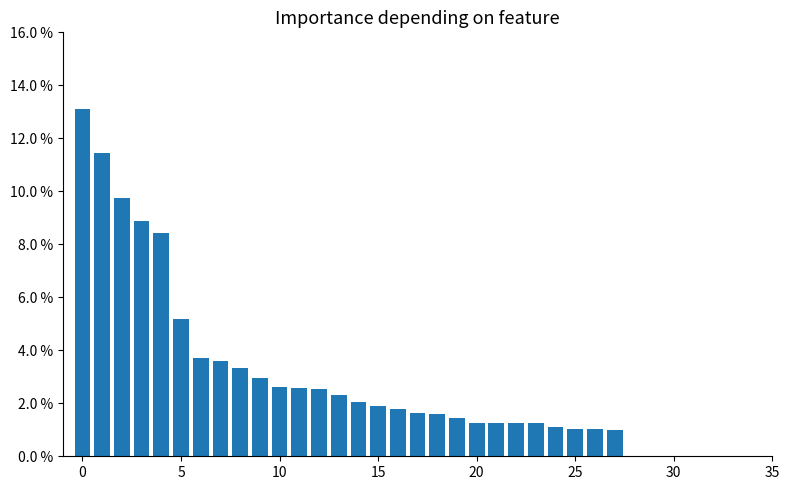

What is the sum of all values?

100.0